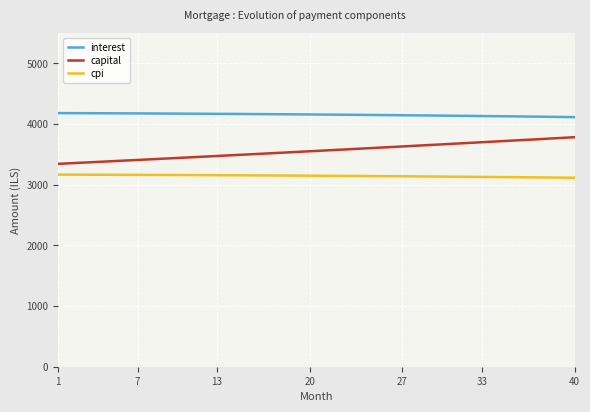

List the series in order of their overall mean, lowest first.

cpi, capital, interest